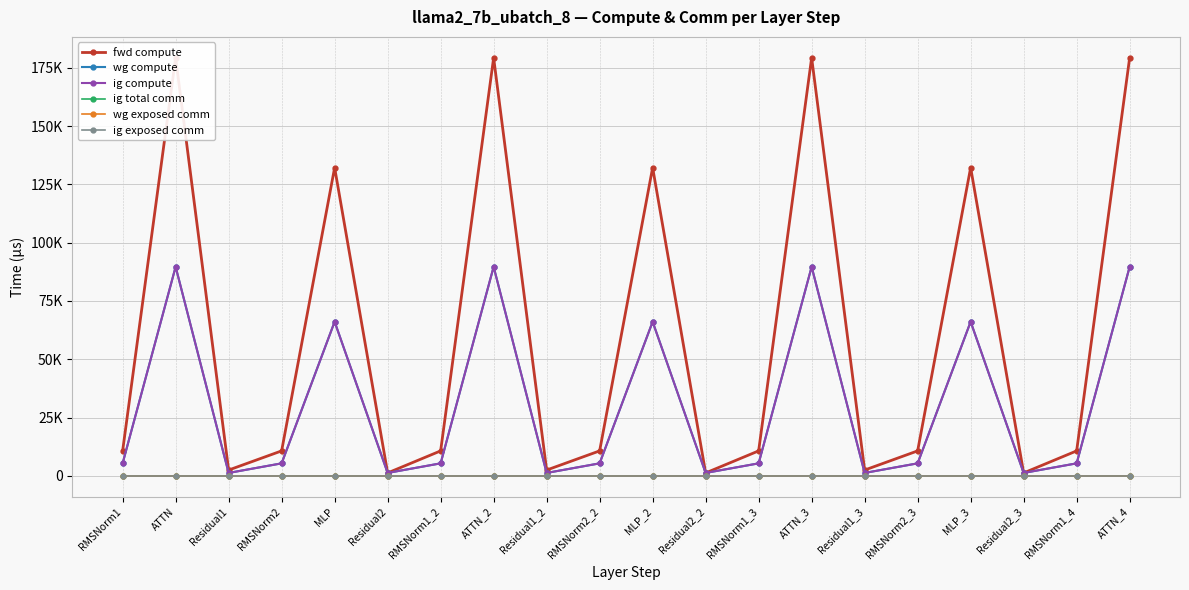

What is the maximum value shown in the chart?

179326.1